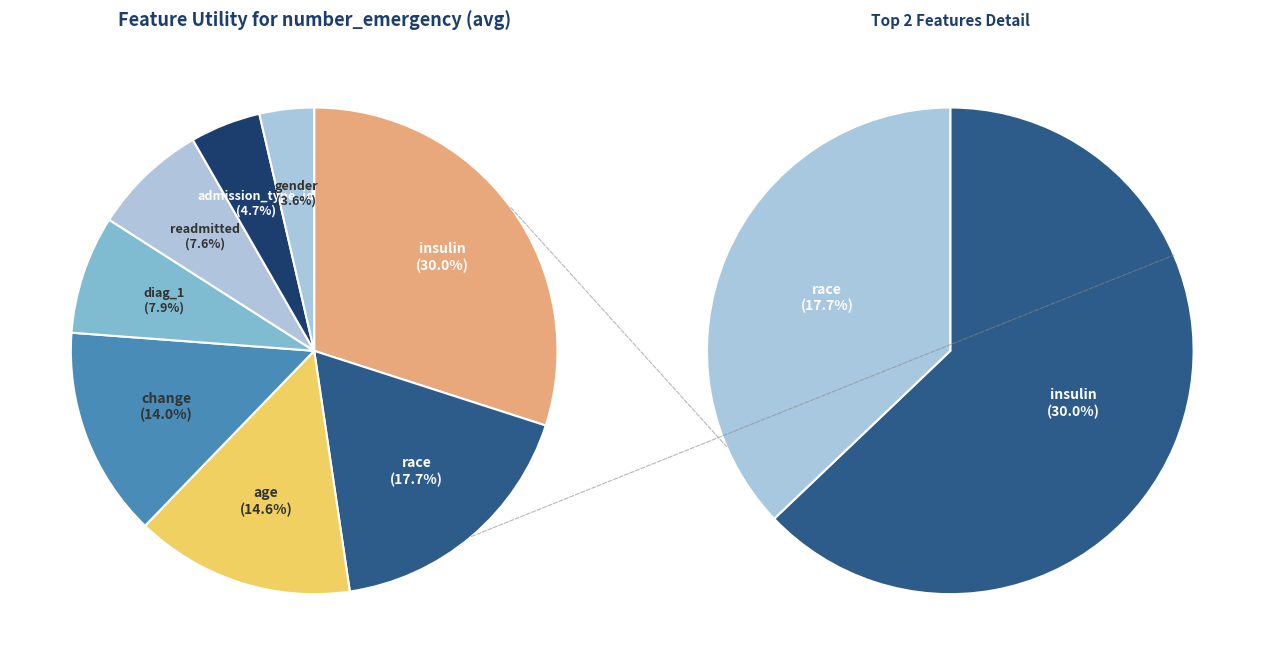

To the nearest percent, what is the average slice percentage?

12%